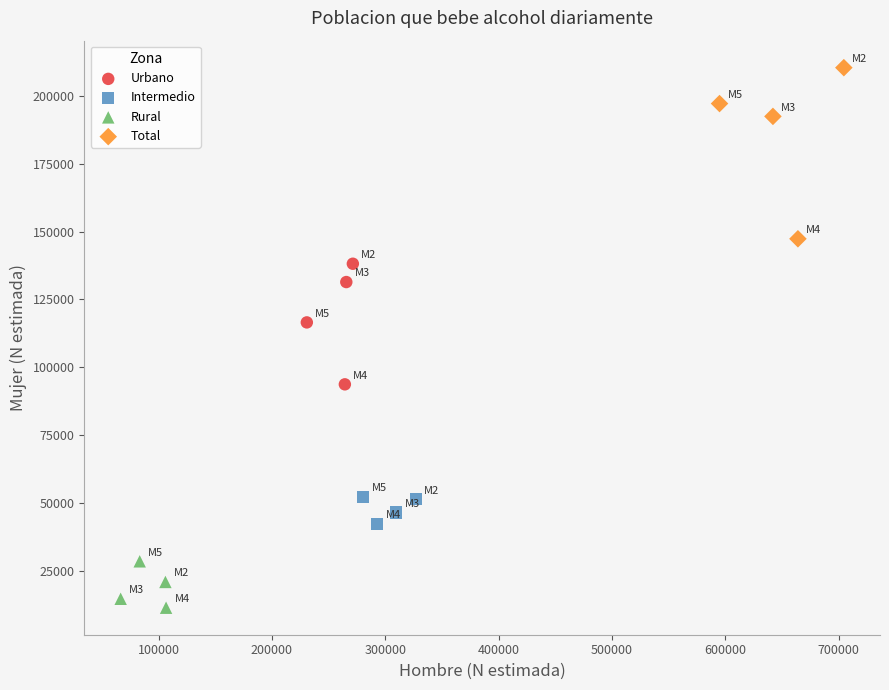

Which series contains the lowest Y value?

Rural